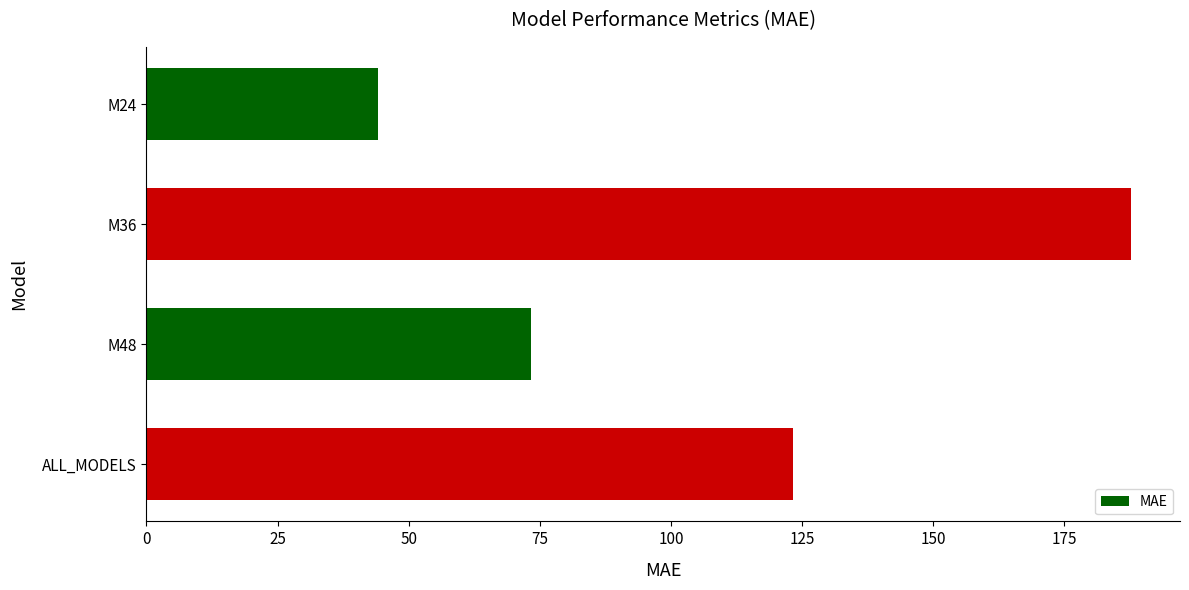

At which label is the value closest to 115?

ALL_MODELS